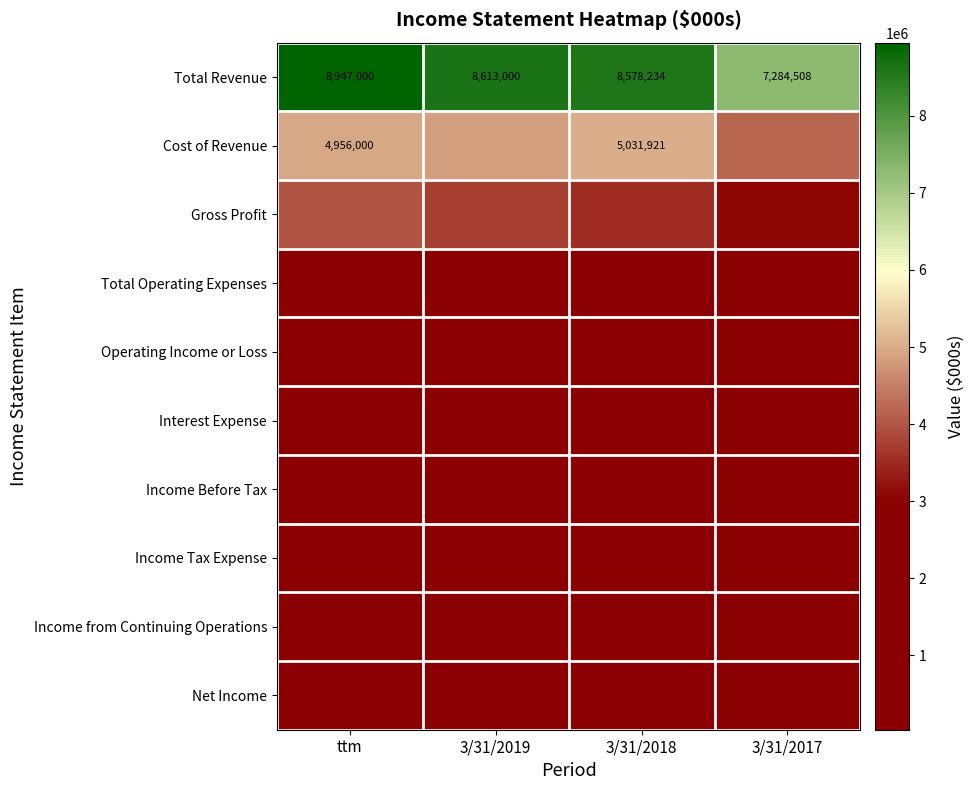

The Cost of Revenue series shows 7616254 at 3/31/2018. True or false?

False